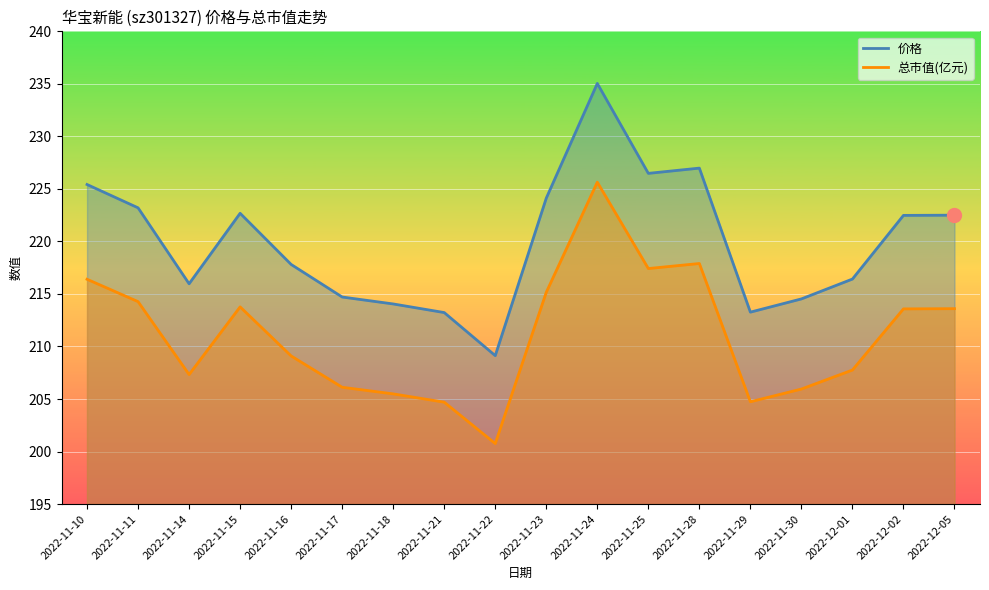

Reading left to right, extract all data points from this chart.

价格: 2022-11-10=225.4	2022-11-11=223.2	2022-11-14=216.0	2022-11-15=222.7	2022-11-16=217.8	2022-11-17=214.7	2022-11-18=214.1	2022-11-21=213.2	2022-11-22=209.1	2022-11-23=224.1	2022-11-24=235.0	2022-11-25=226.5	2022-11-28=227.0	2022-11-29=213.3	2022-11-30=214.5	2022-12-01=216.4	2022-12-02=222.5	2022-12-05=222.5
总市值(亿元): 2022-11-10=216.4	2022-11-11=214.3	2022-11-14=207.3	2022-11-15=213.8	2022-11-16=209.1	2022-11-17=206.1	2022-11-18=205.5	2022-11-21=204.7	2022-11-22=200.8	2022-11-23=215.2	2022-11-24=225.6	2022-11-25=217.4	2022-11-28=217.9	2022-11-29=204.7	2022-11-30=205.9	2022-12-01=207.8	2022-12-02=213.6	2022-12-05=213.6